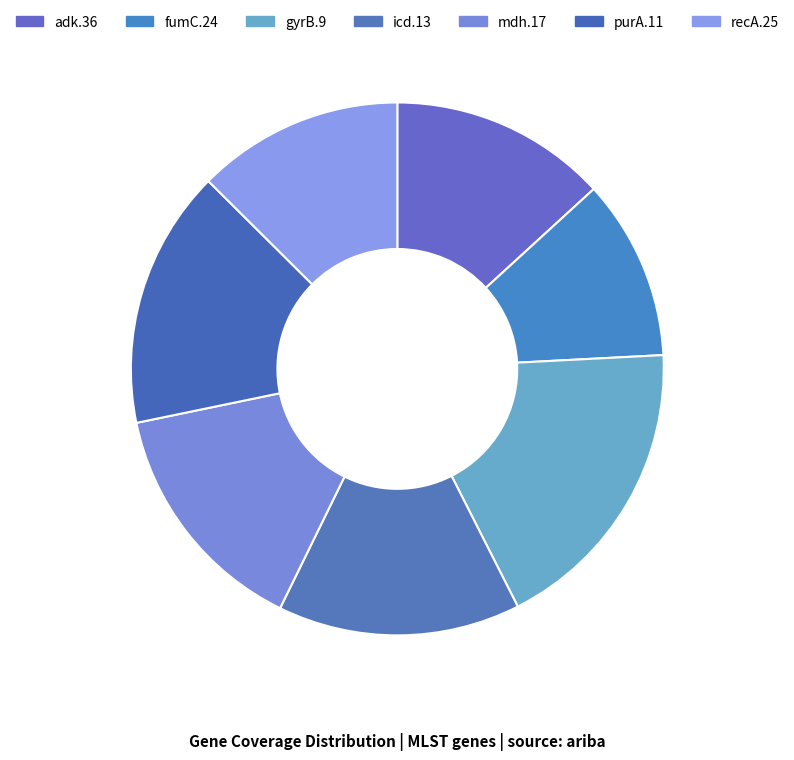

Rank the categories by value from lowest to highest.

fumC.24, recA.25, adk.36, mdh.17, icd.13, purA.11, gyrB.9